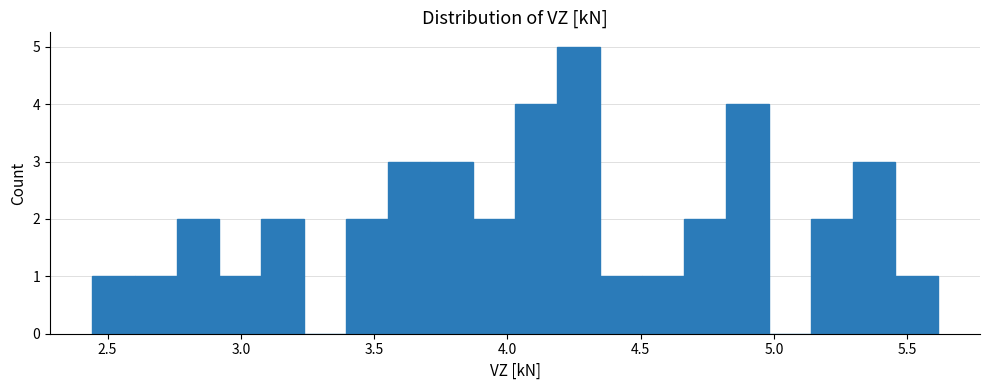

Read against the x-axis, roughly where is the centre of the tallest bar?

4.25